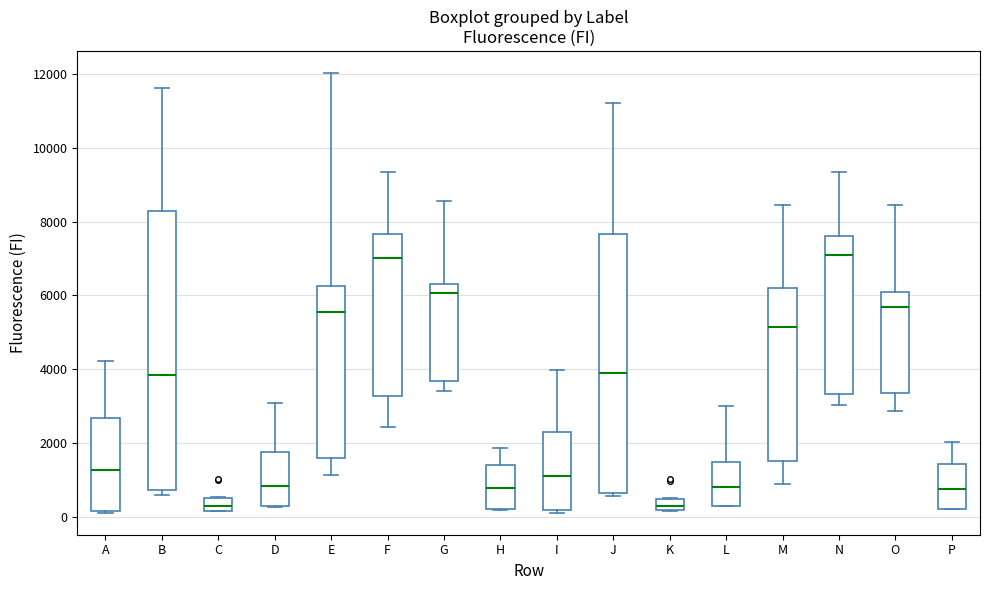

Comparing the boxes themselves (not the whiskers), which one is the tallest?

B